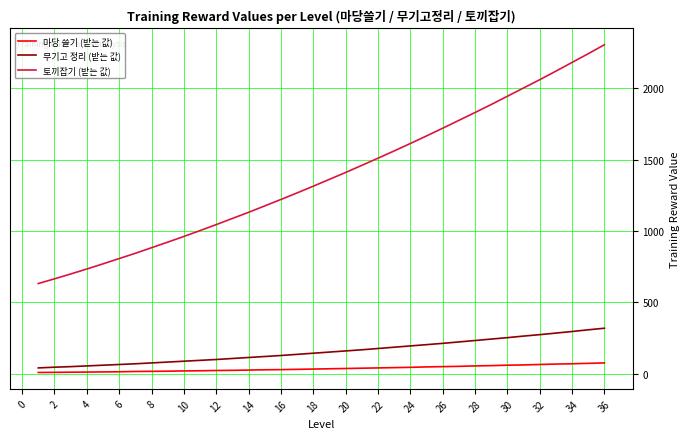

True or false: 마당 쓸기 (받는 값) and 무기고 정리 (받는 값) cross at least once.

False